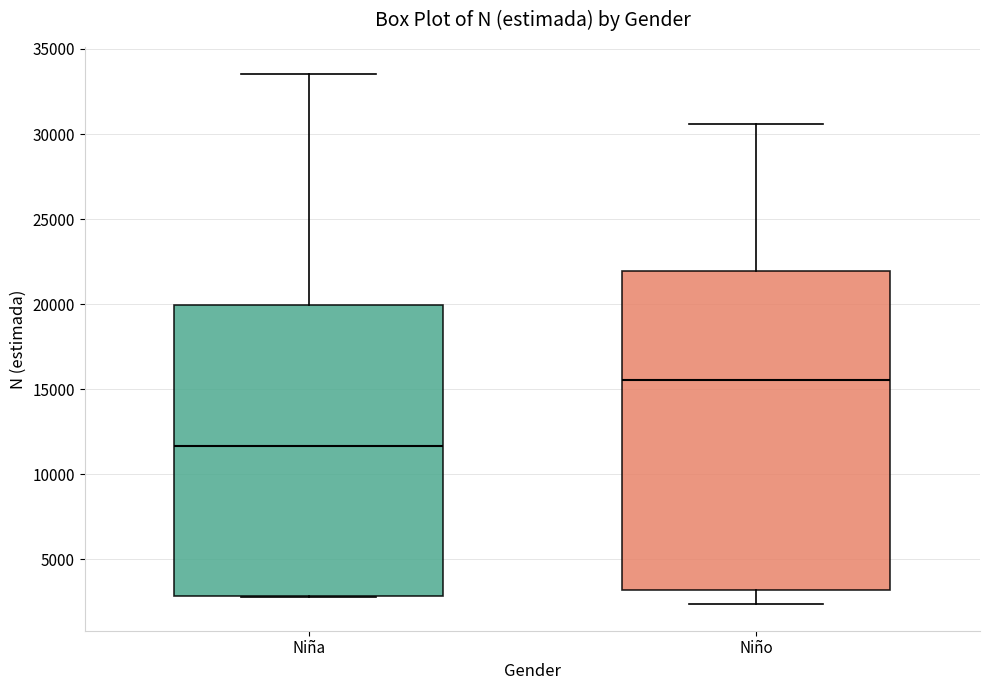

Reading left to right, transcribe this box plot: for each box, give where its median line is, the range the box spans, and where its two whiskers end, as read against the y-axis. The values are not printed on the chart, so give them approximately, as read against the axis.

Niña: median 11500, box 3000 to 20000, whiskers 3000 to 33500
Niño: median 15500, box 3000 to 22000, whiskers 2500 to 30500